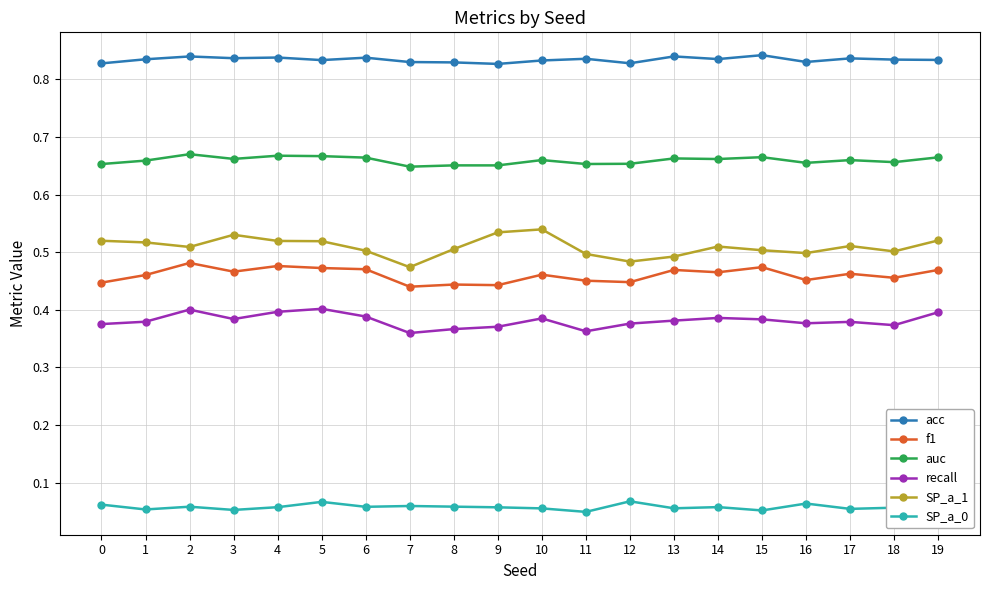

True or false: recall and acc intersect in this chart.

False